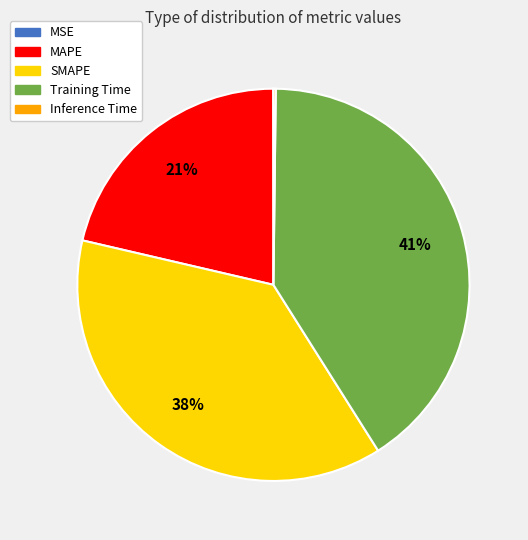

Is SMAPE the majority of the pie?

No